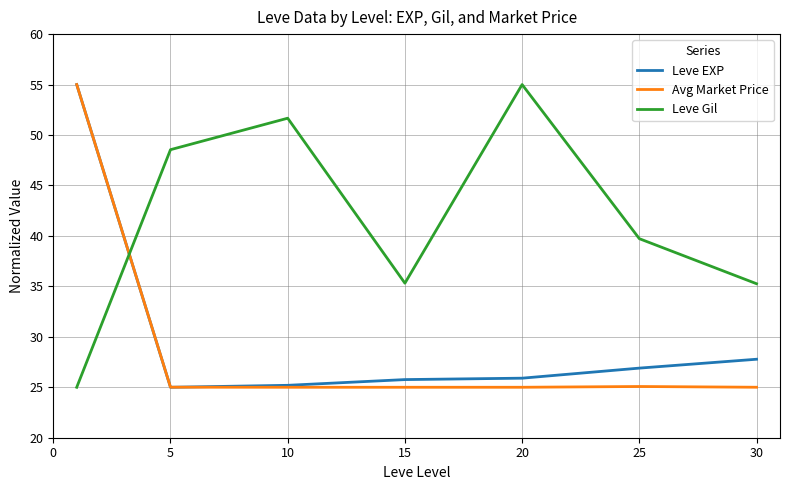

What is the smallest value displayed?

25.0